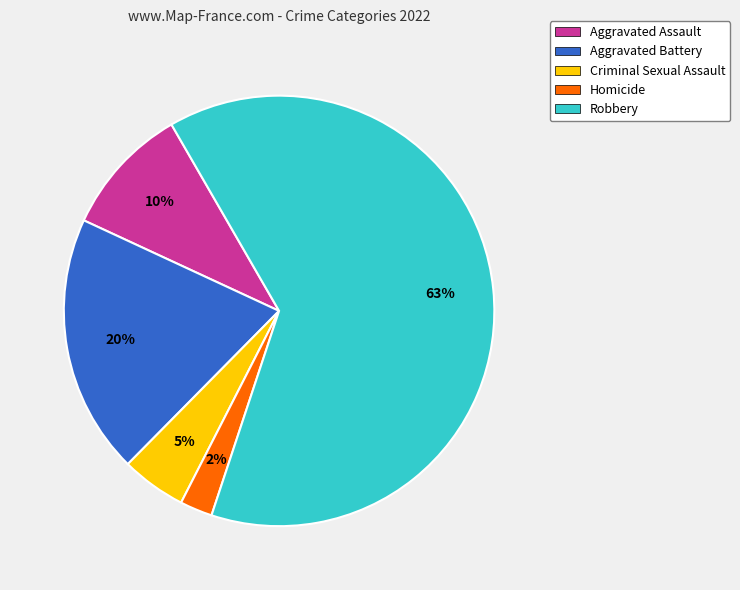

Between Homicide and Criminal Sexual Assault, which is larger?

Criminal Sexual Assault